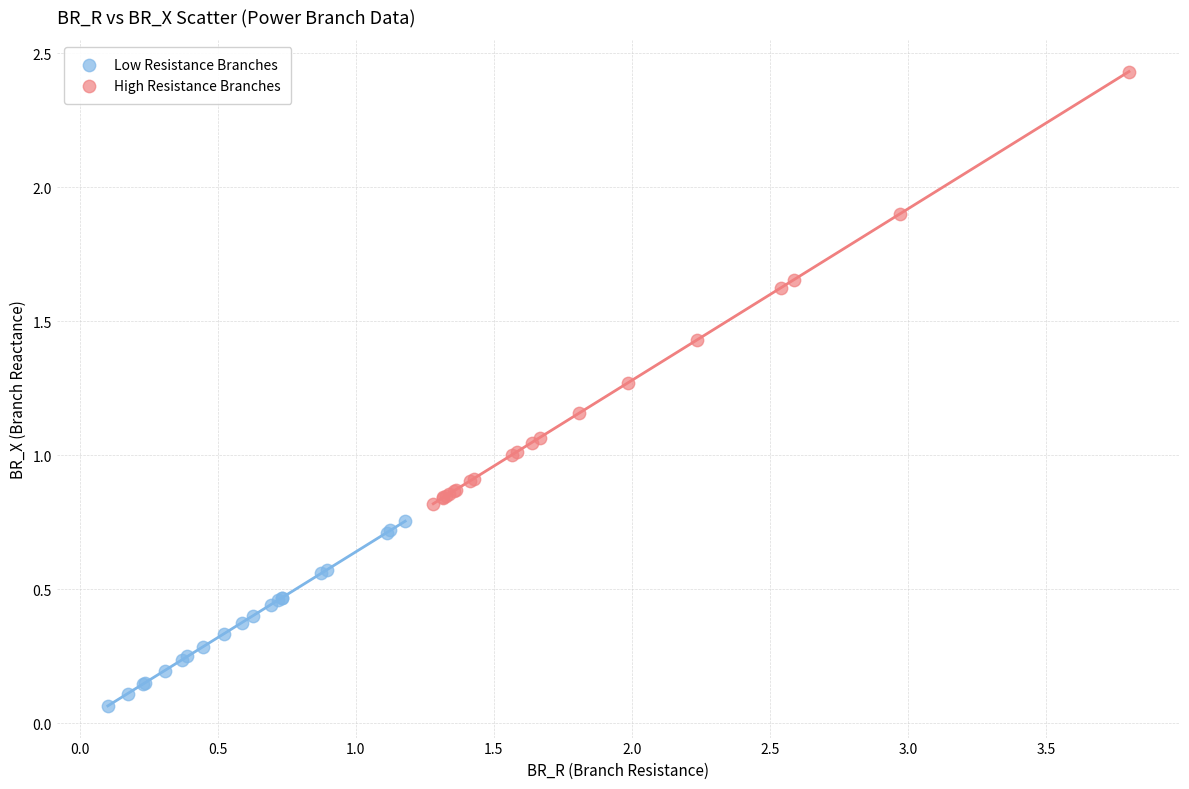

Which series has the widest spread of Y values?

High Resistance Branches